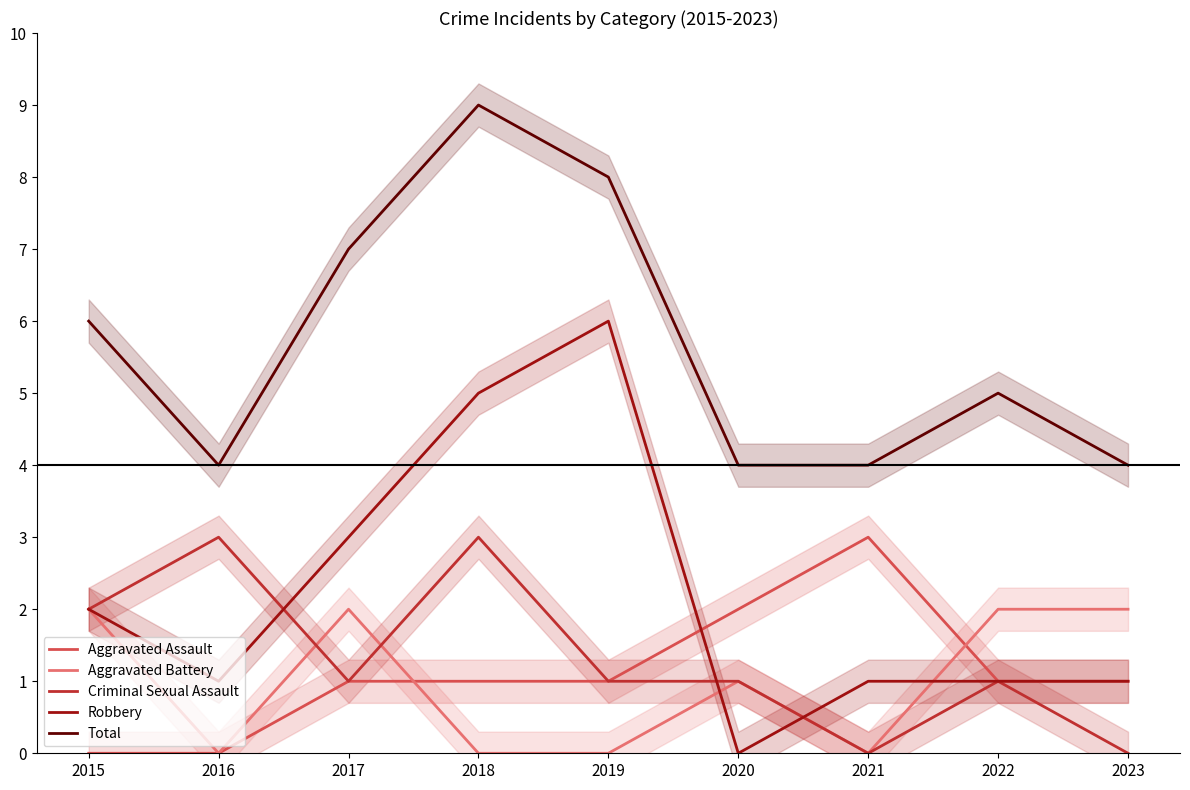

What are all the series names shown in the legend?

Aggravated Assault, Aggravated Battery, Criminal Sexual Assault, Robbery, Total